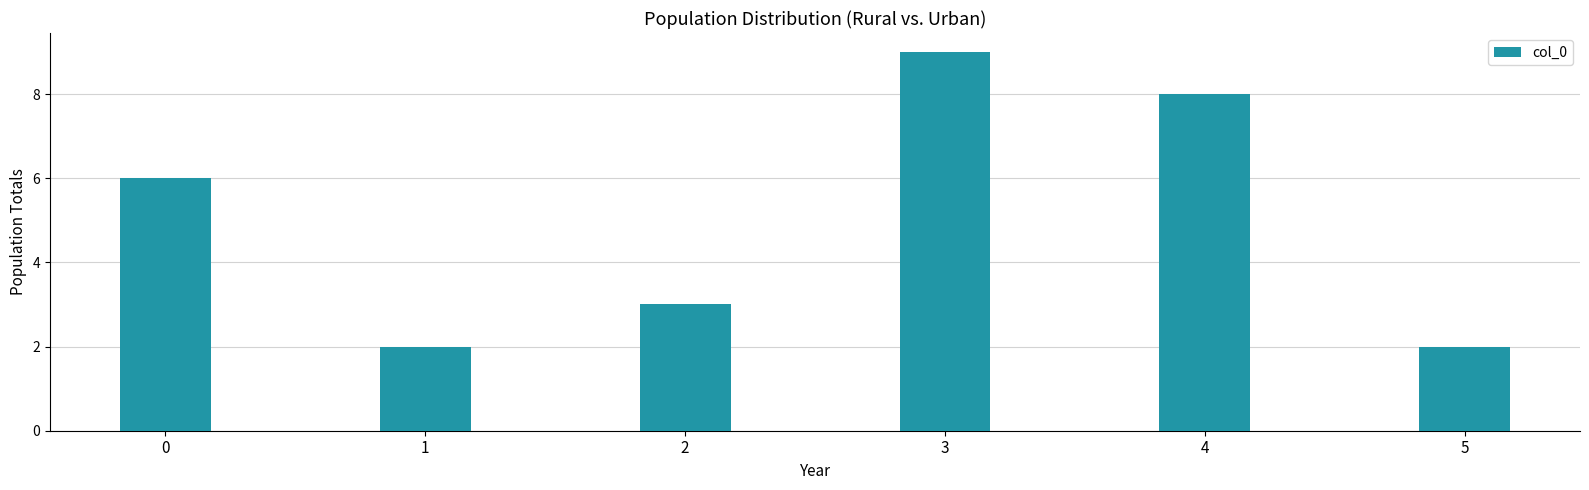

Reading right to left, list all the values displayed in this chart.

5=2	4=8	3=9	2=3	1=2	0=6